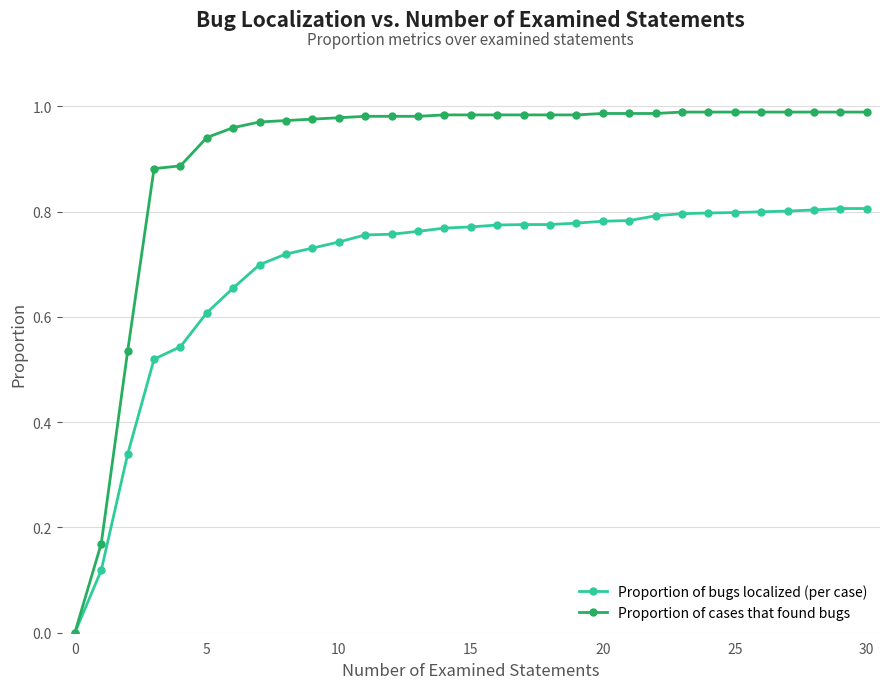

Which series has the largest range (max minus min)?

Proportion of cases that found bugs